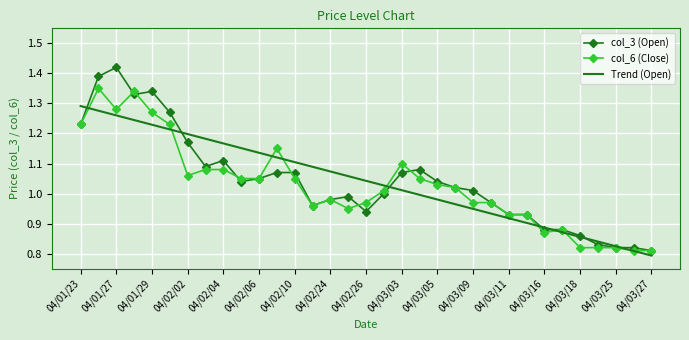

Rank the series by their maximum value, from highest to lowest.

col_3 (Open), col_6 (Close), Trend (Open)